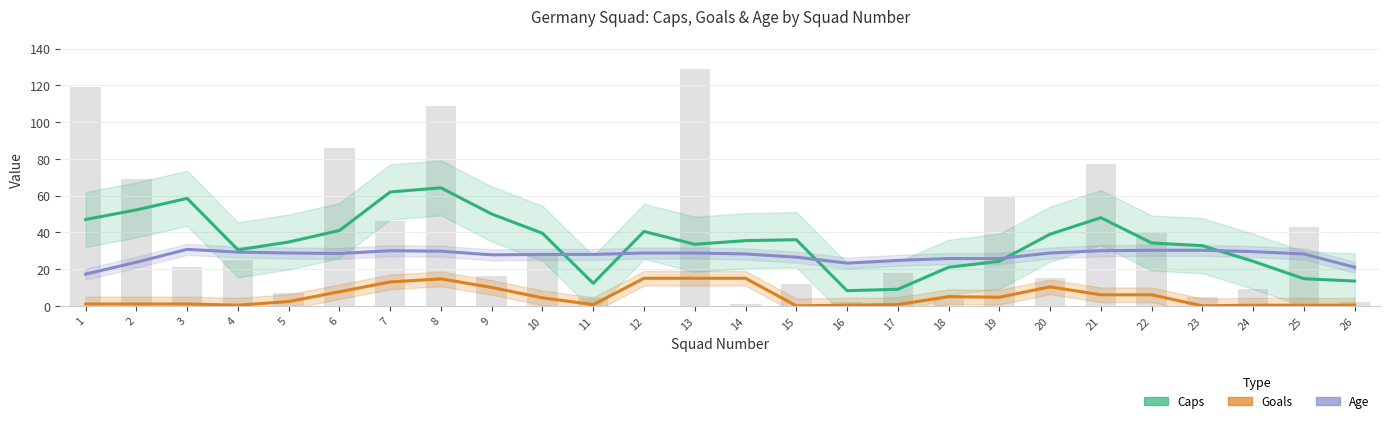

True or false: Goals has a value of 0.3 at 16.

True